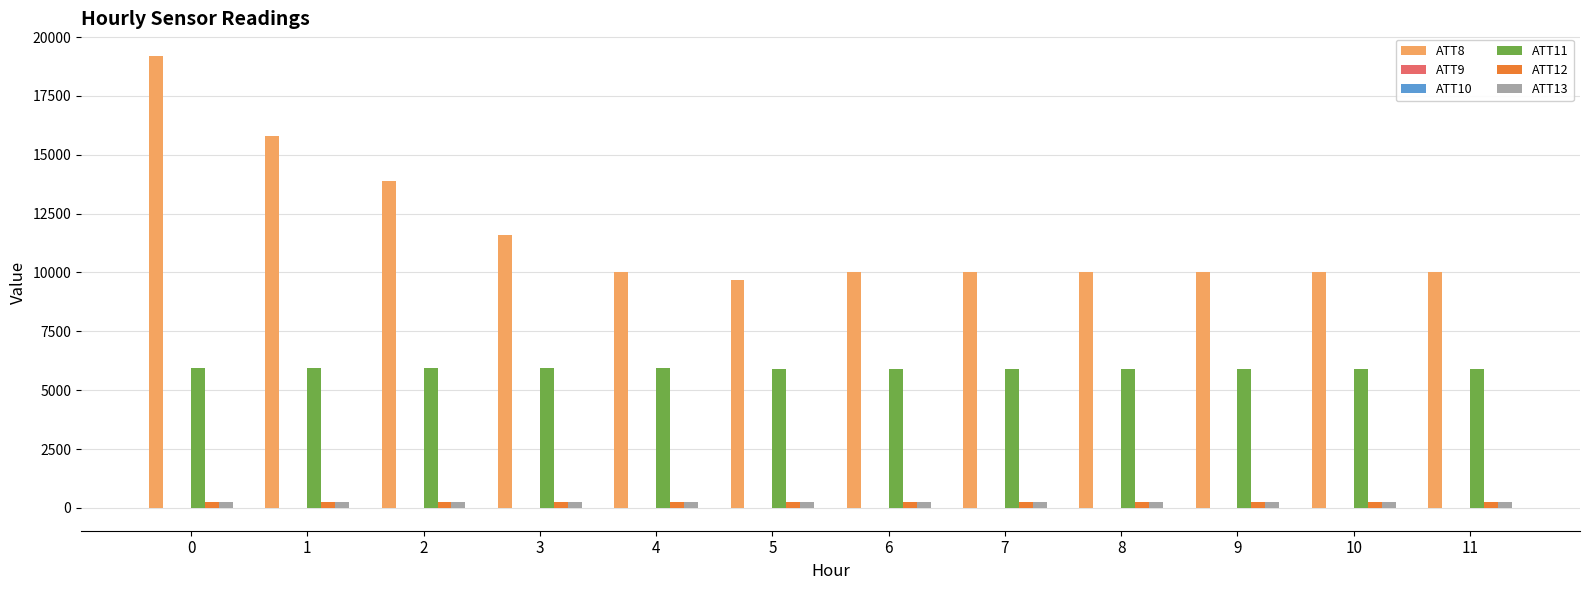

What is the maximum value shown in the chart?

19200.0